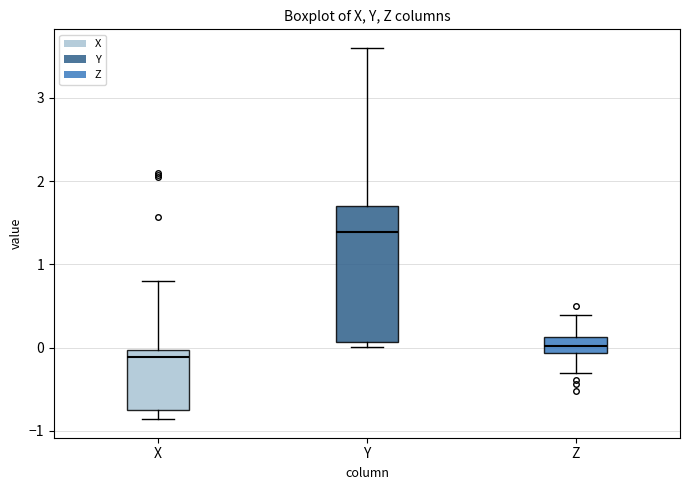

Which box's median line is the highest?

Y